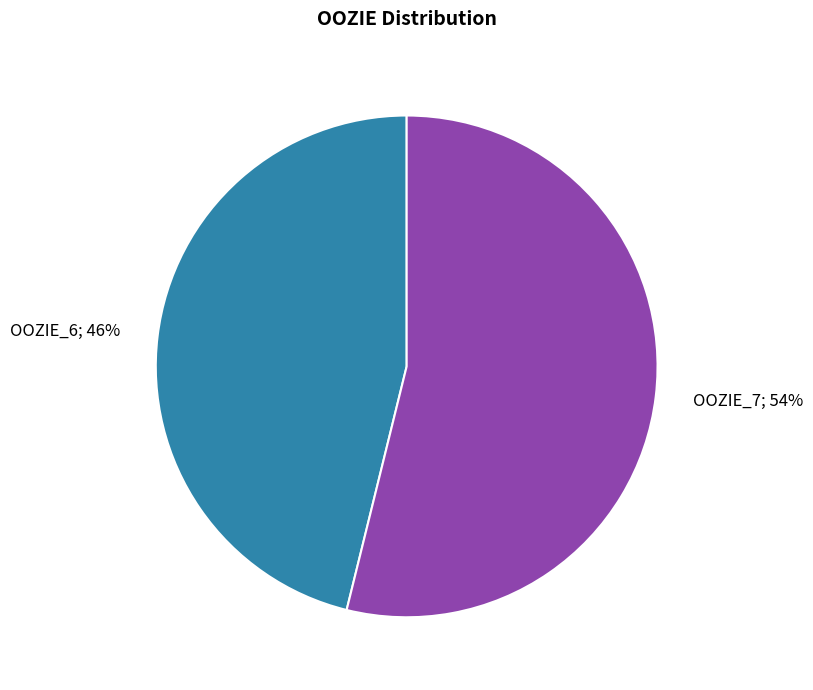

Does any single category account for the majority?

Yes